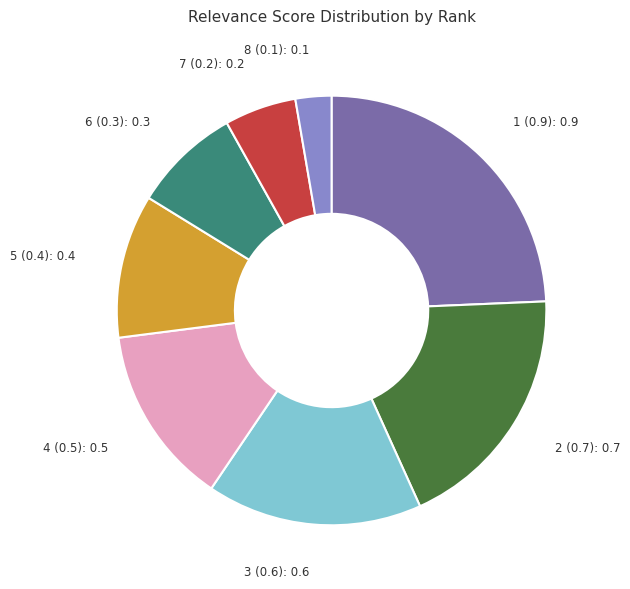

Does any single category account for the majority?

No